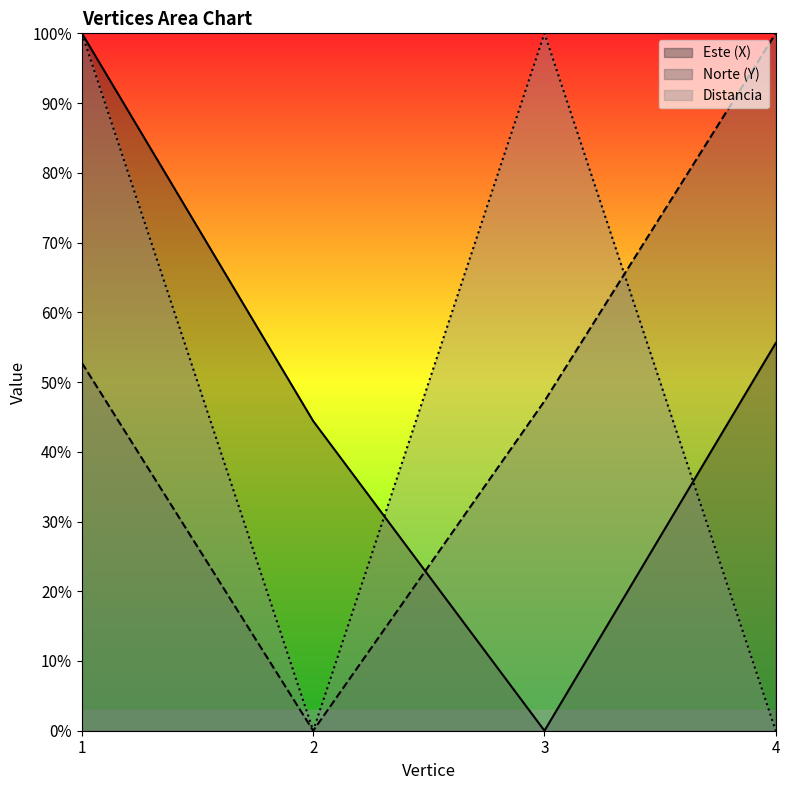

Does the chart display data point markers on the line(s)?

No